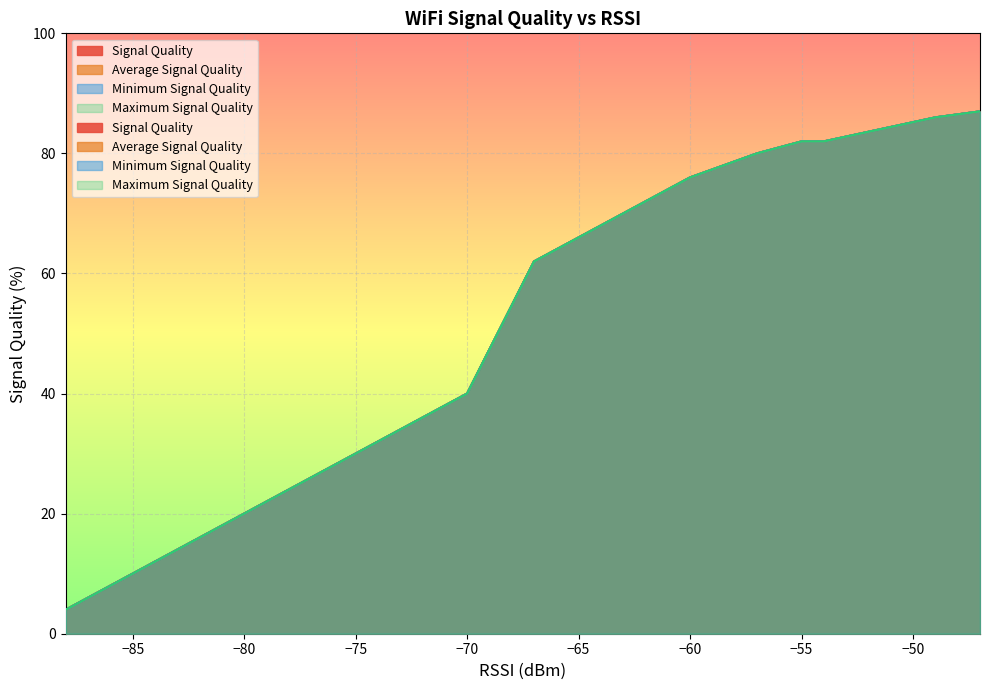

What are all the series names shown in the legend?

Signal Quality, Average Signal Quality, Minimum Signal Quality, Maximum Signal Quality